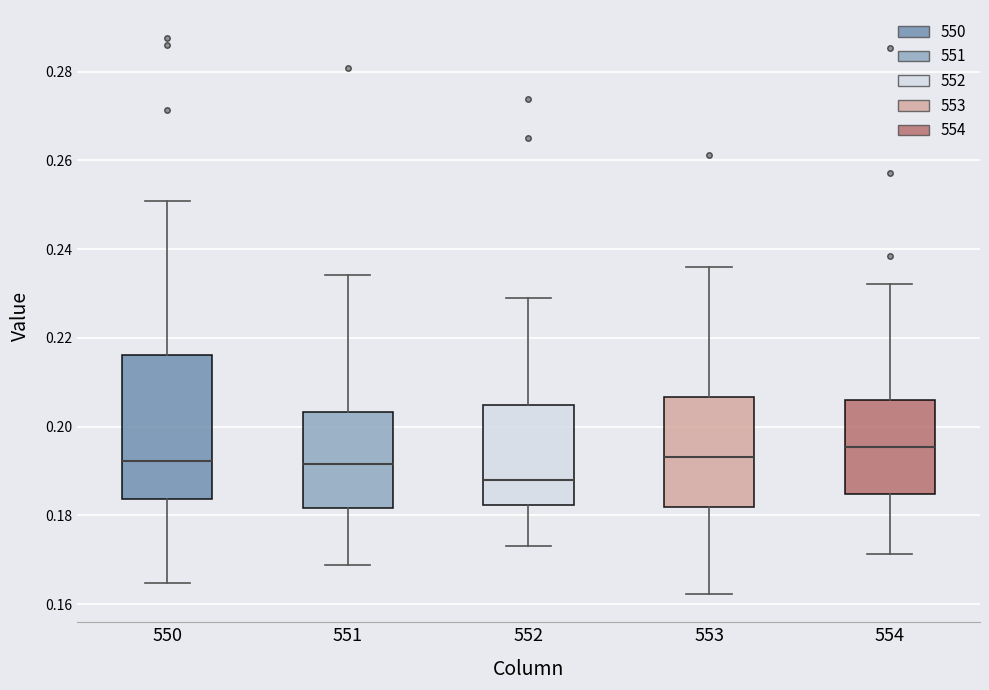

Reading left to right, transcribe this box plot: for each box, give where its median line is, the range the box spans, and where its two whiskers end, as read against the y-axis. The values are not printed on the chart, so give them approximately, as read against the axis.

550: median 0.192, box 0.184 to 0.216, whiskers 0.164 to 0.250
551: median 0.192, box 0.182 to 0.204, whiskers 0.168 to 0.234
552: median 0.188, box 0.182 to 0.204, whiskers 0.172 to 0.228
553: median 0.194, box 0.182 to 0.206, whiskers 0.162 to 0.236
554: median 0.196, box 0.184 to 0.206, whiskers 0.172 to 0.232